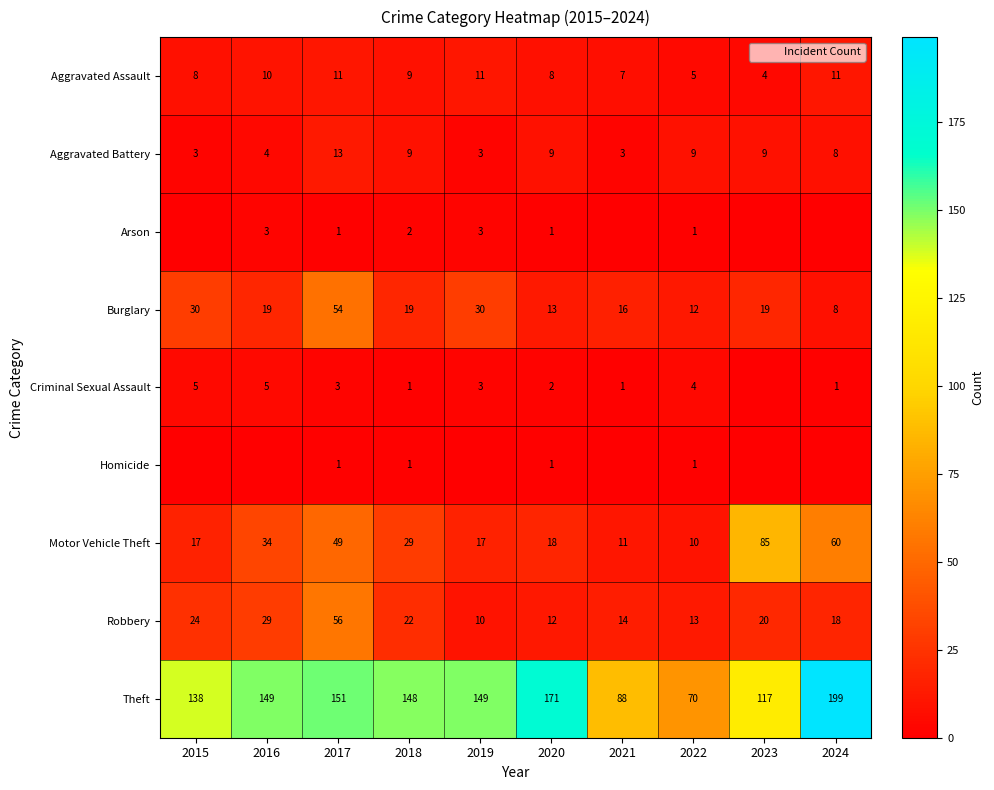

True or false: Motor Vehicle Theft has a value of 12 at 2018.

False